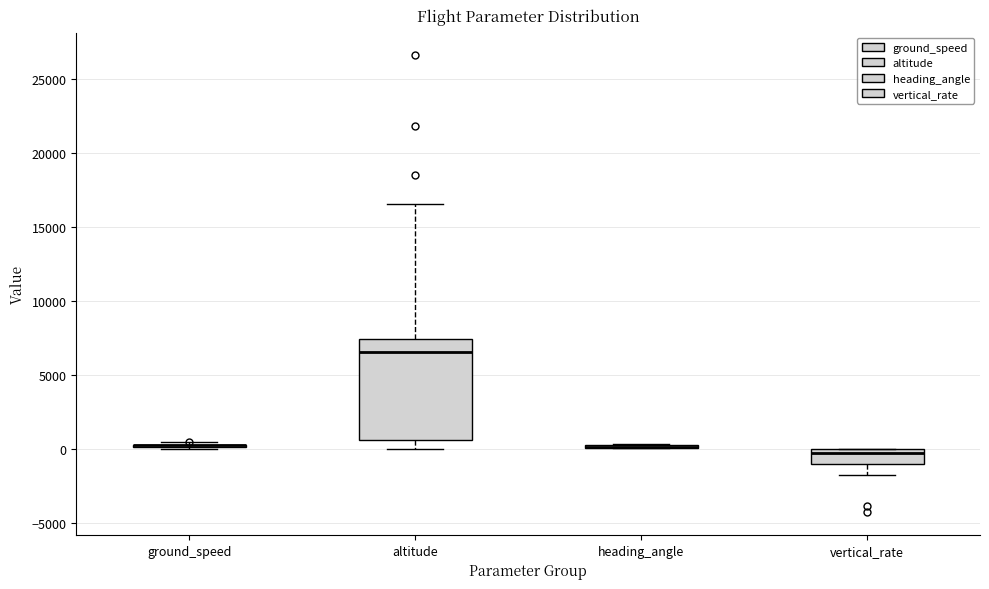

Which box is the tallest, from its lower edge to its upper edge?

altitude